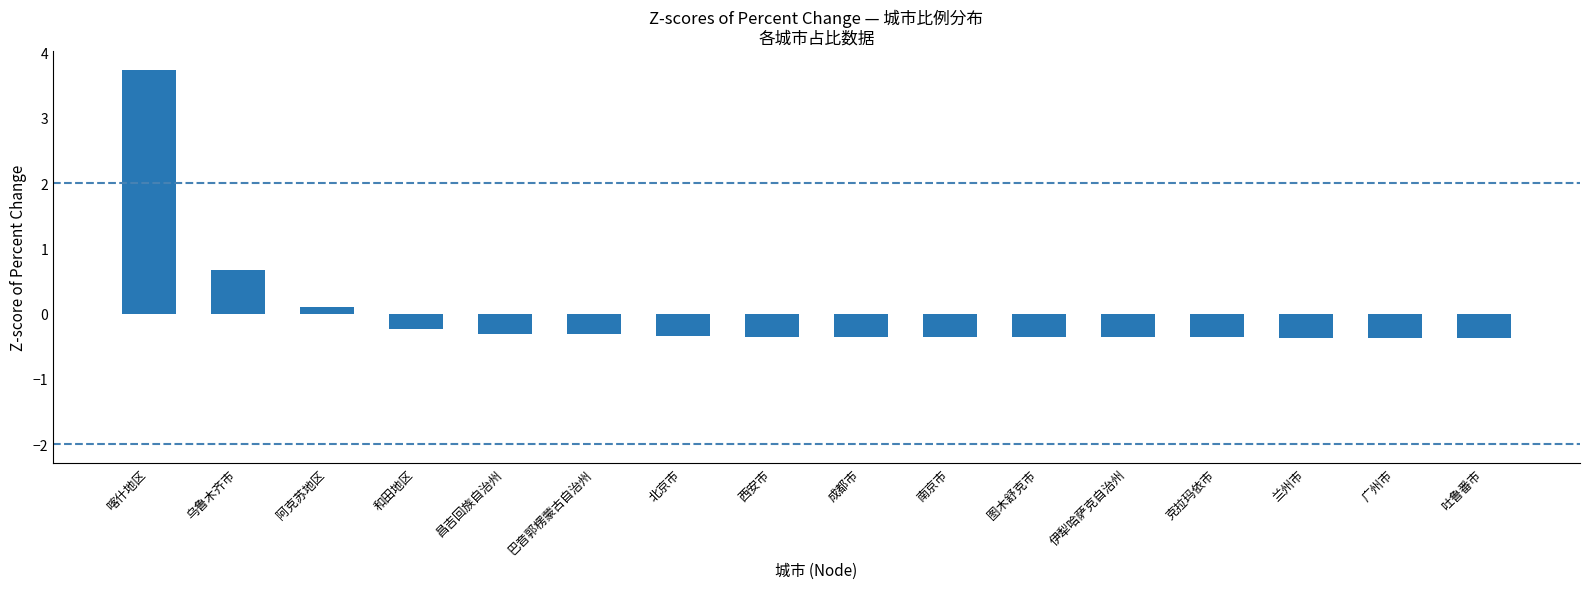

Where does the data first go above 0?

喀什地区